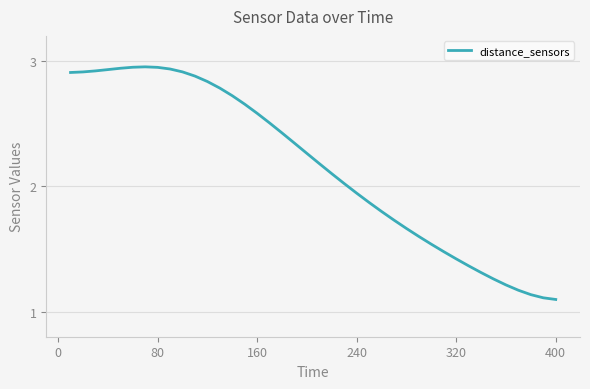

Is it true that the value at 80 is 0.7?

False